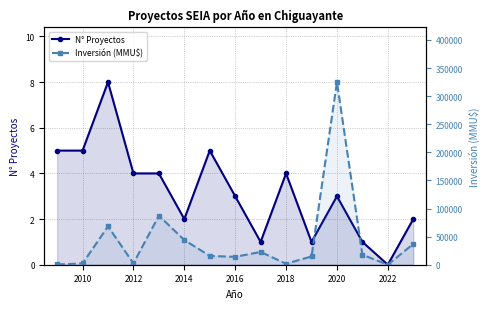

The value of Inversión (MMU$) at 2012 is 3328. True or false?

False